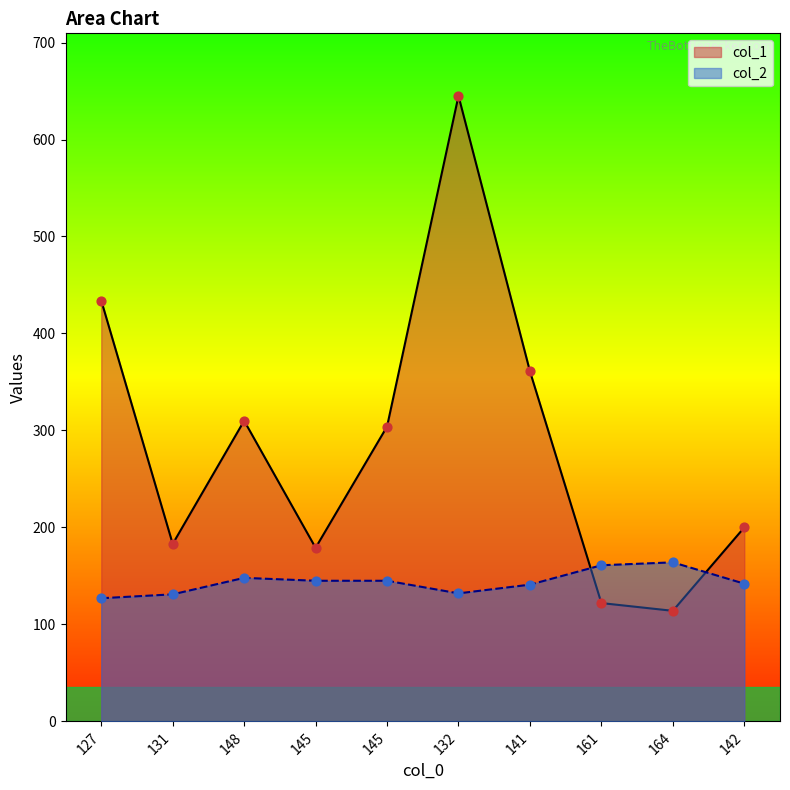

At how many categories does at least one series exceed 313?

3